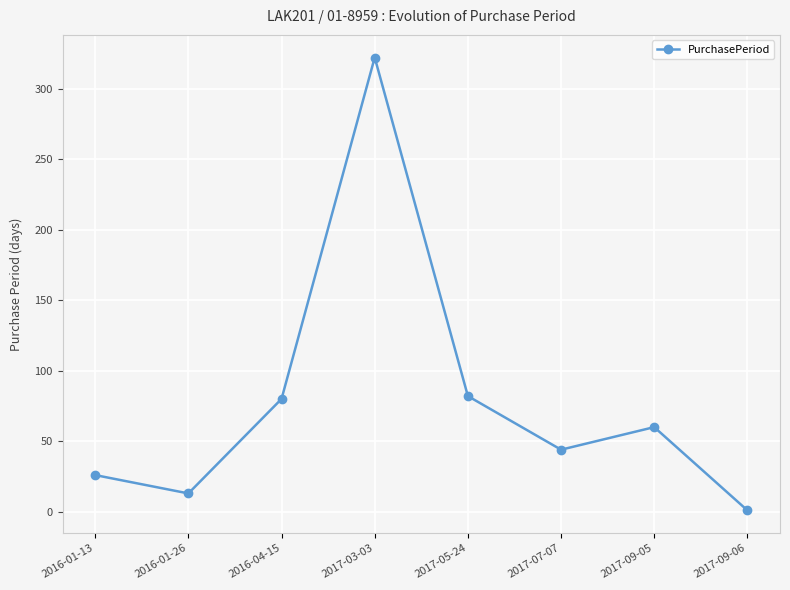

True or false: there are more than 0 points higher than both neighbors.

True